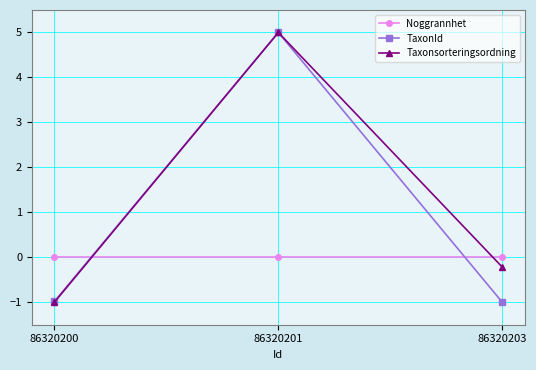

What are all the series names shown in the legend?

Noggrannhet, TaxonId, Taxonsorteringsordning